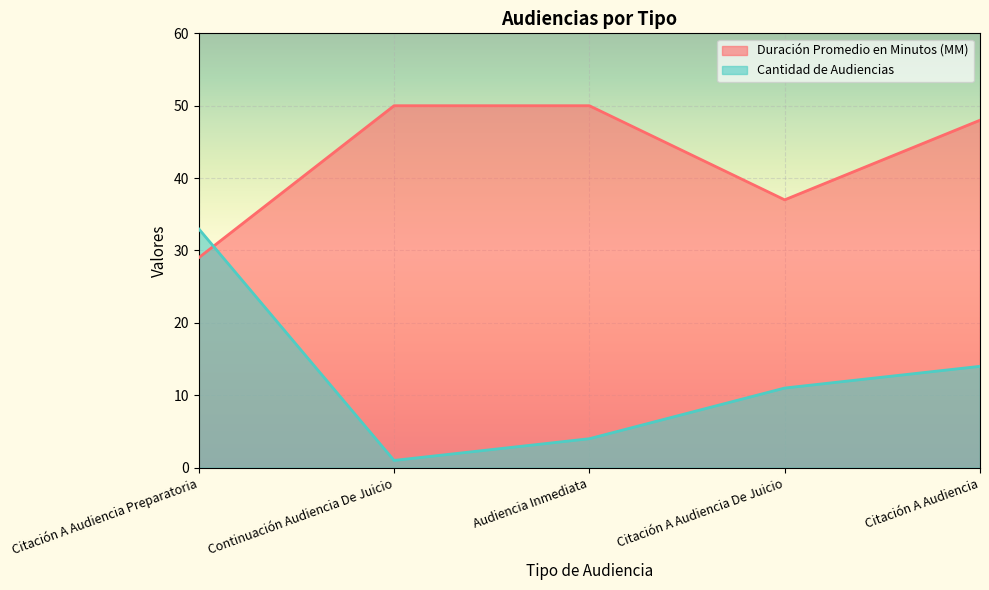

True or false: Cantidad de Audiencias has a value of 50 at Citación A Audiencia Preparatoria.

False